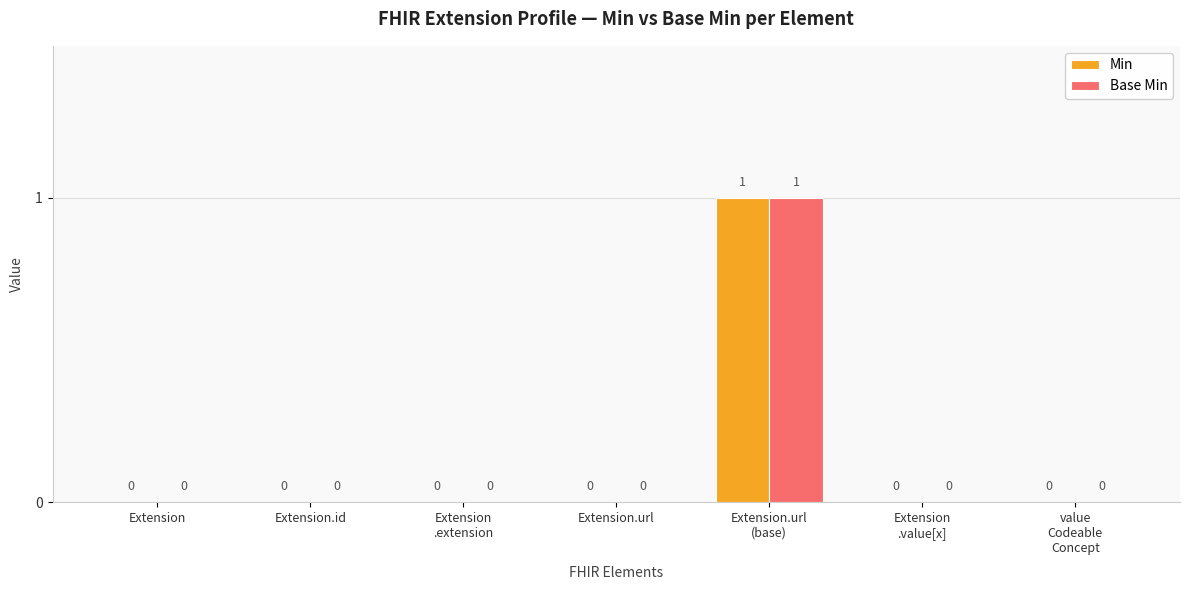

How many values in the Base Min series exceed 0?

1